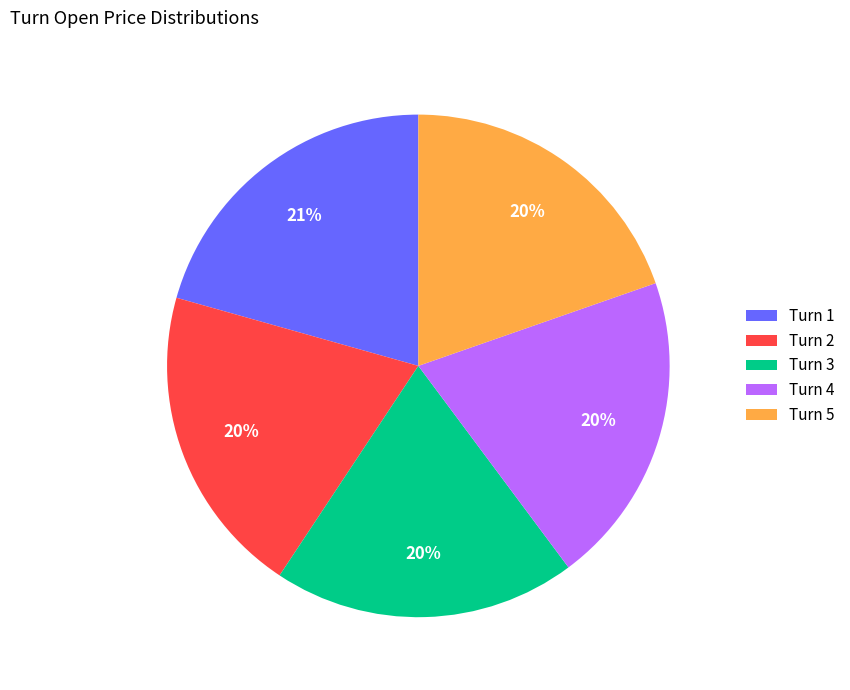

Is there a majority slice in this chart?

No